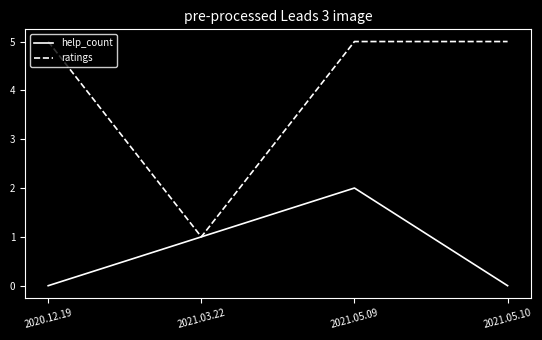

How many interior local valleys does the ratings series have?

1